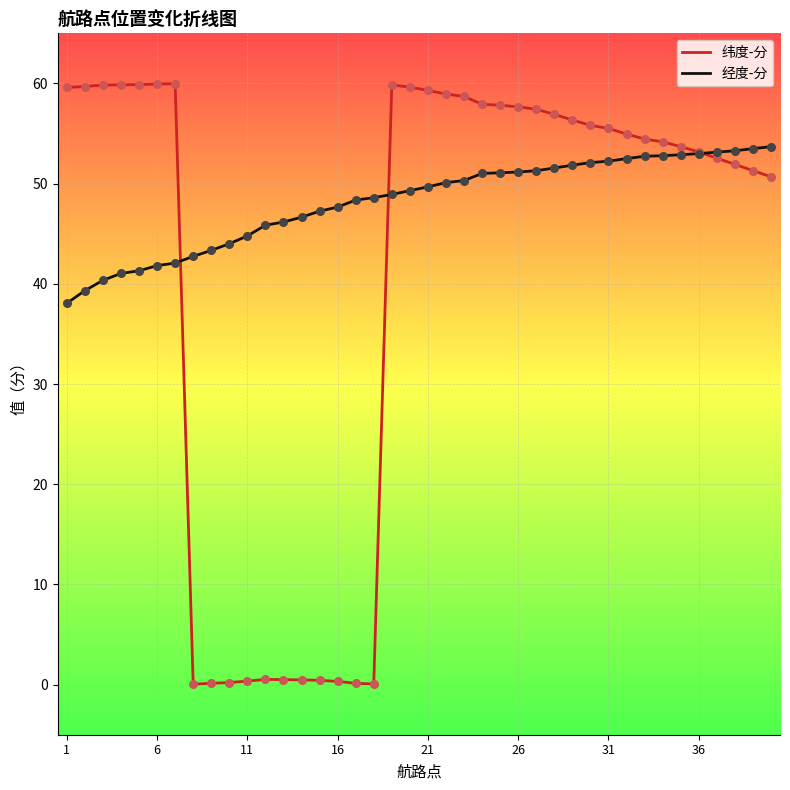

Which series has the largest total across all categories?

经度-分